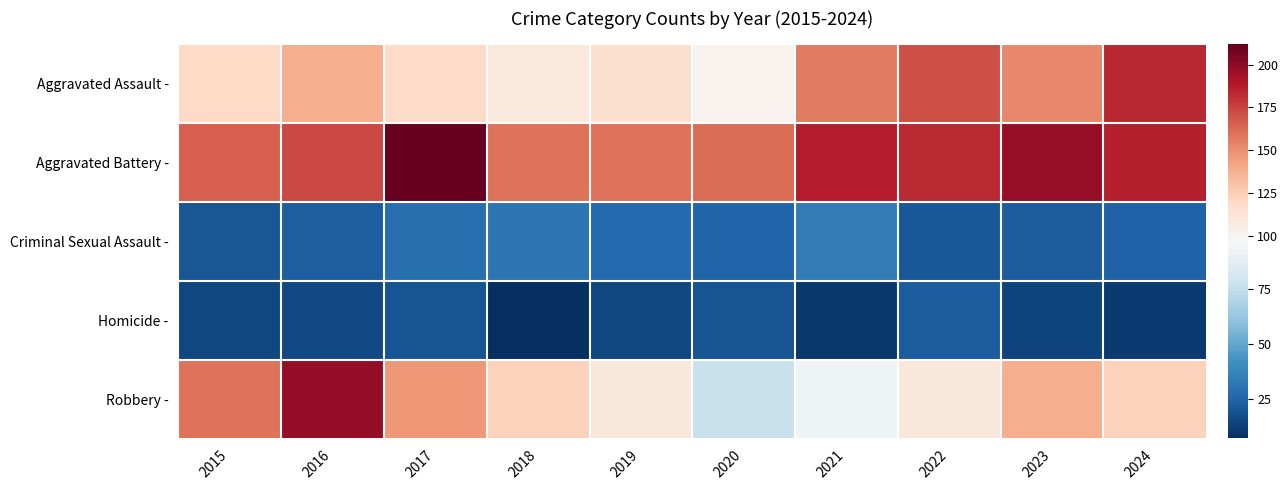

Which series has the largest total across all categories?

Aggravated Battery -